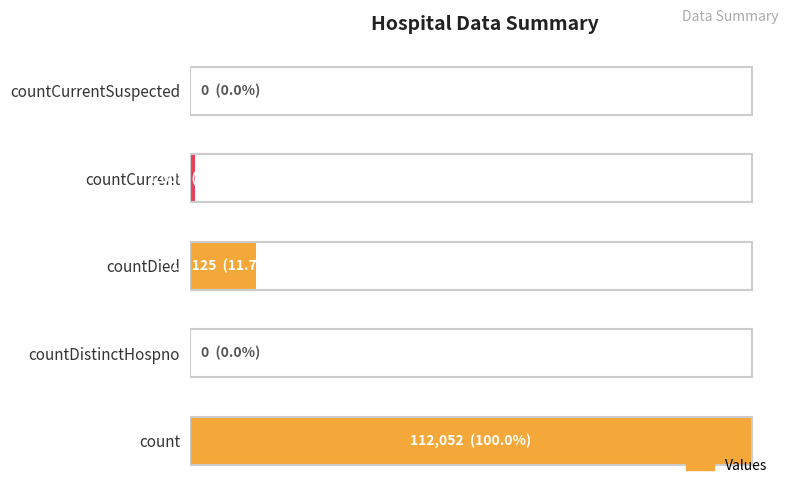

Are the bars horizontal?

Yes